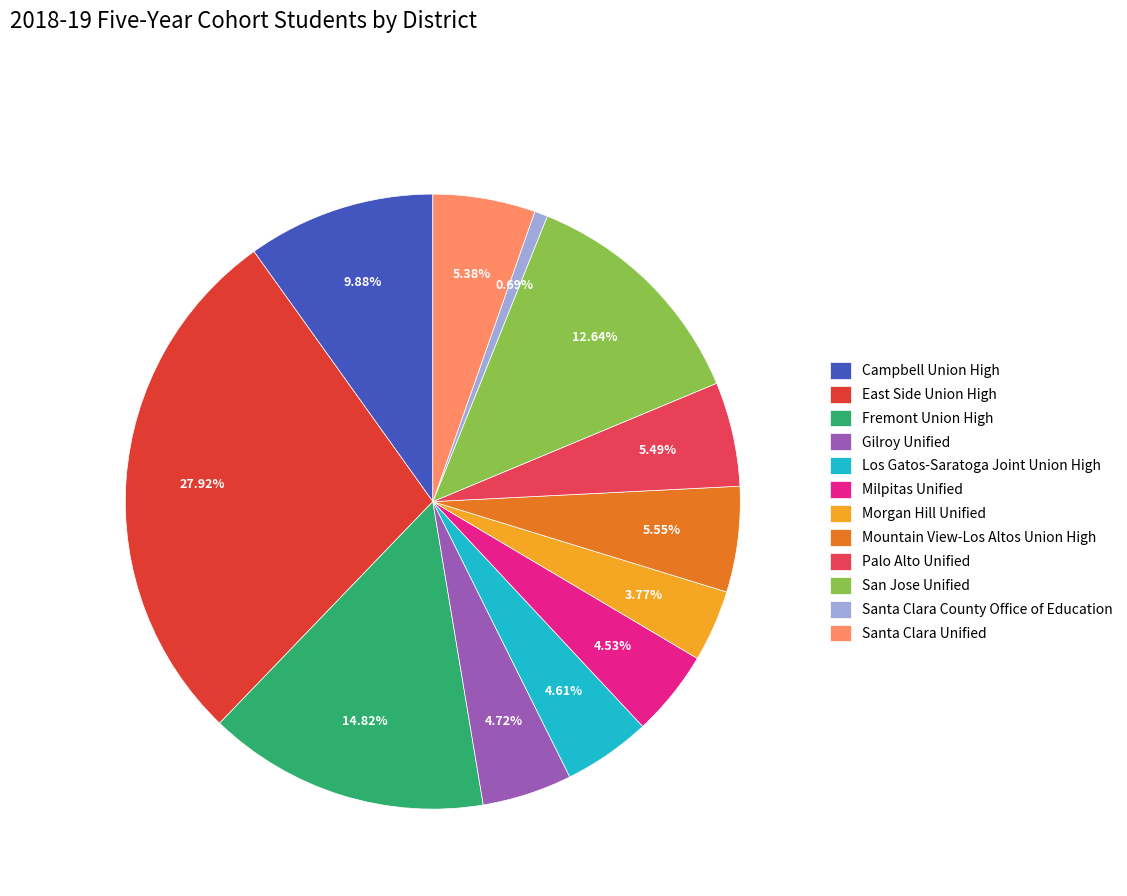

Which category has the biggest portion of the pie?

East Side Union High